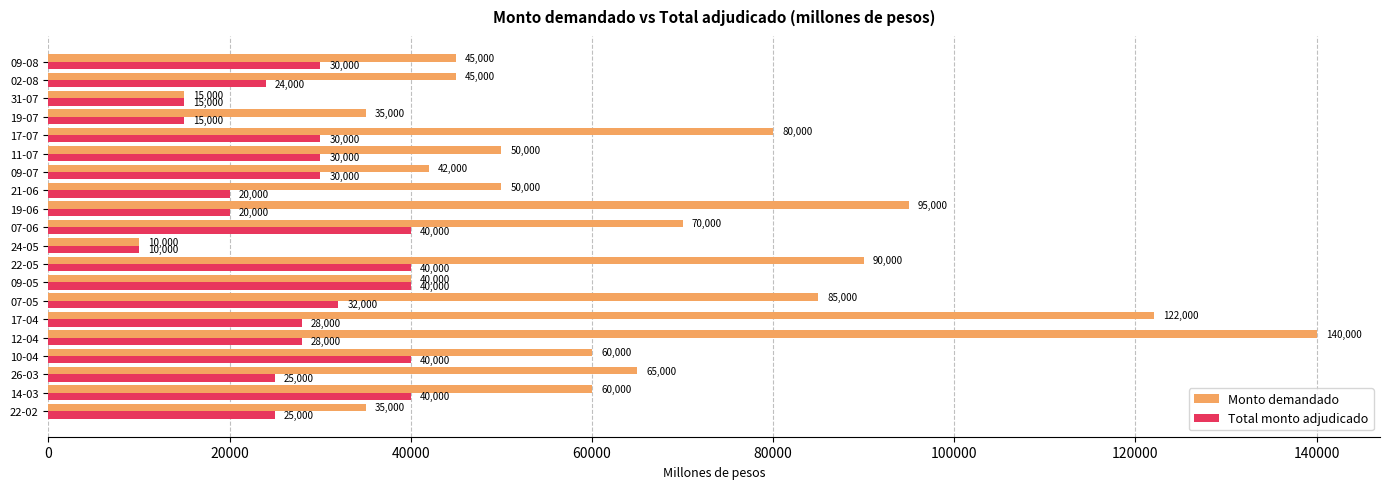

Count the number of categories in the chart.

20